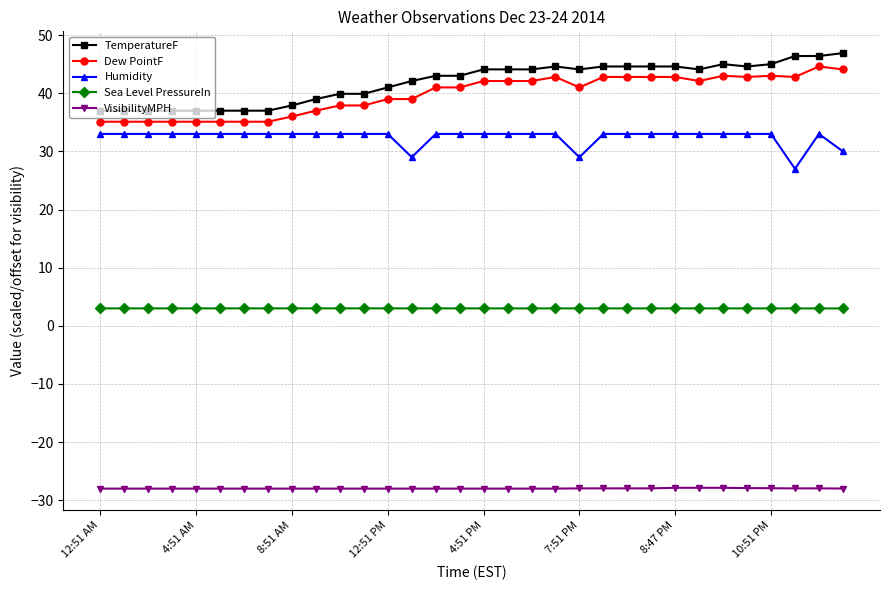

What is the value of the Dew PointF point at the 2nd from the left?

35.1